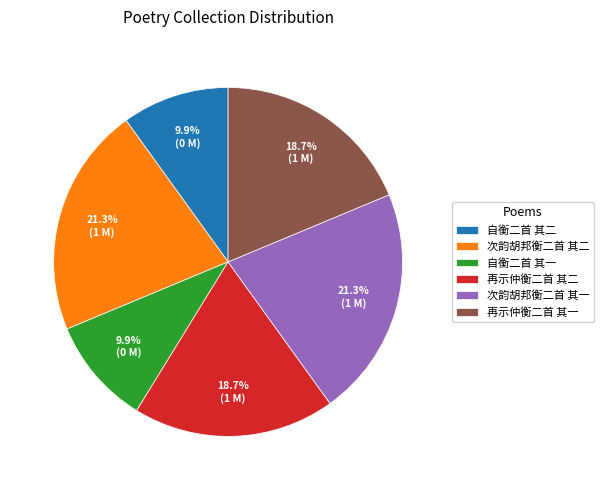

What is the ratio of the value at 再示仲衡二首 其二 to the value at 再示仲衡二首 其一?

1.0